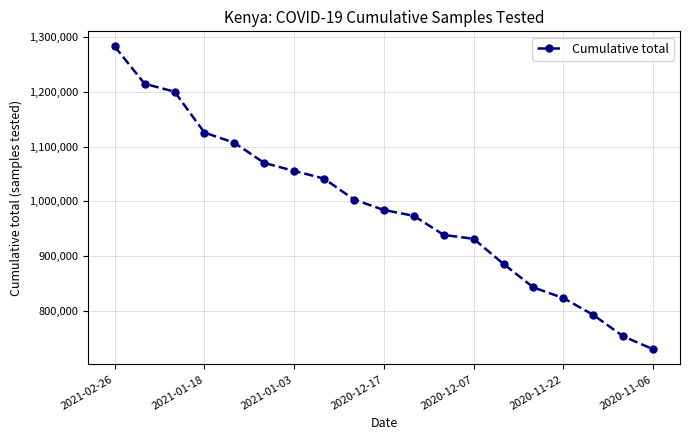

How many data points are less than 984435?

9